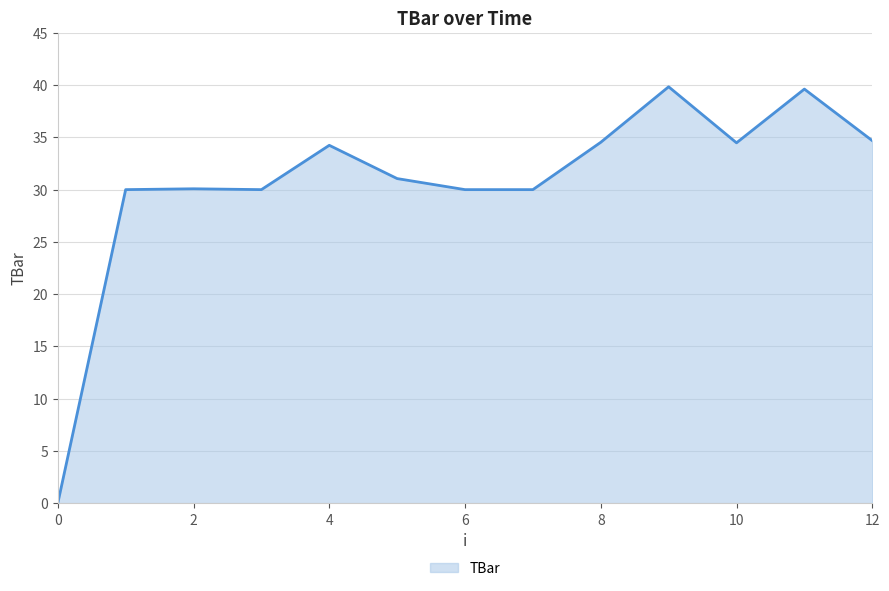

What is the difference between the maximum and minimum values?

39.8